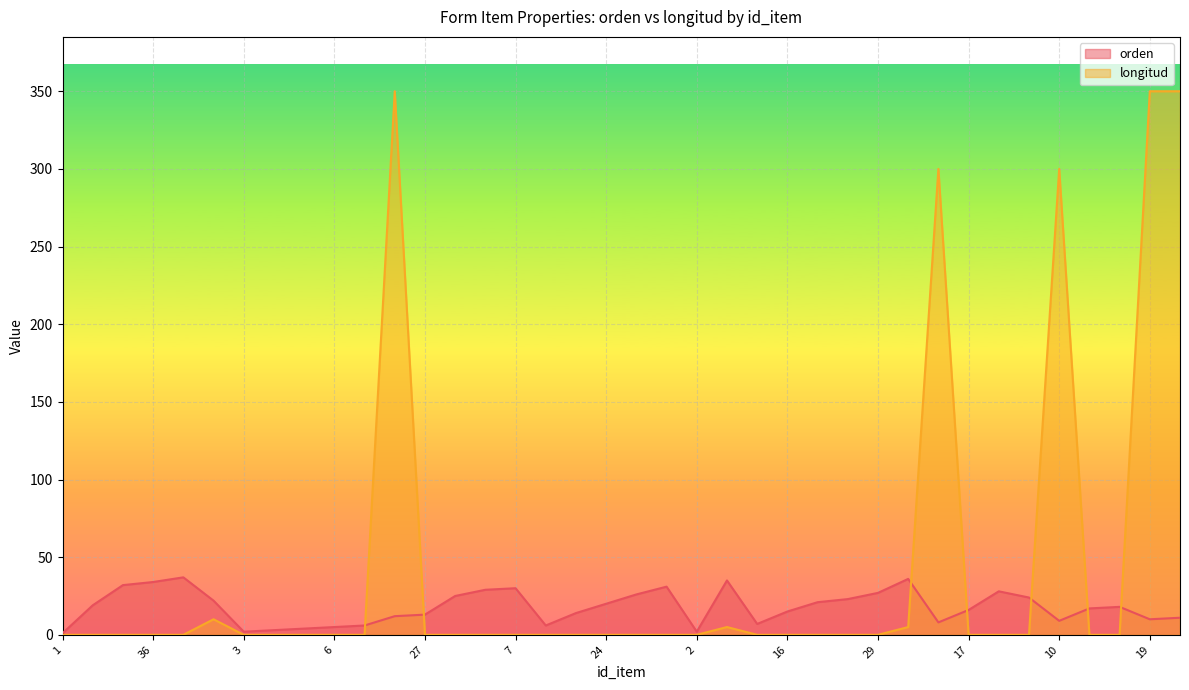

How many lines are shown in the chart?

2